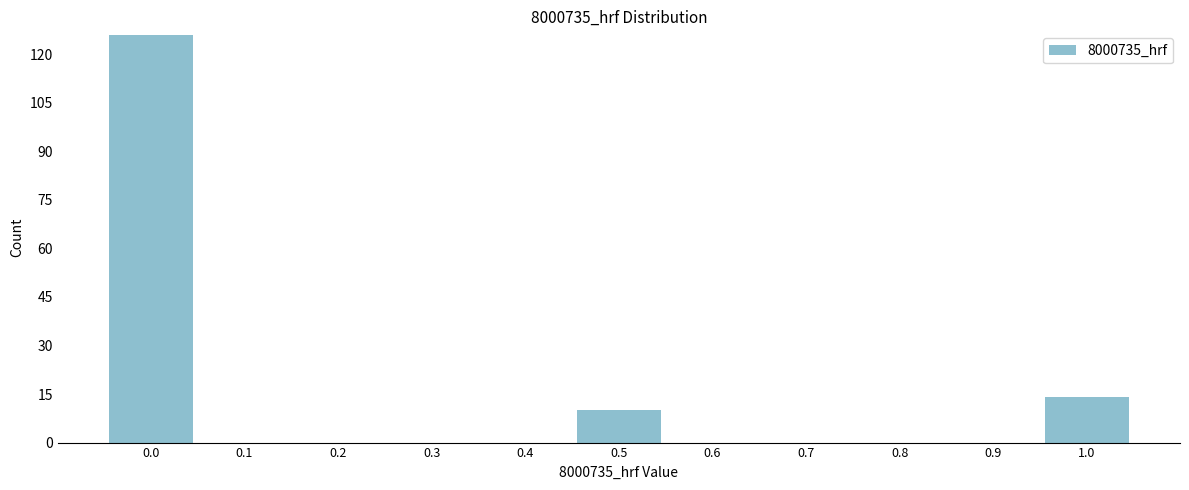

Reading right to left, extract all data points from this chart.

1.0=14	0.9=0	0.8=0	0.7=0	0.6=0	0.5=10	0.4=0	0.3=0	0.2=0	0.1=0	0.0=126